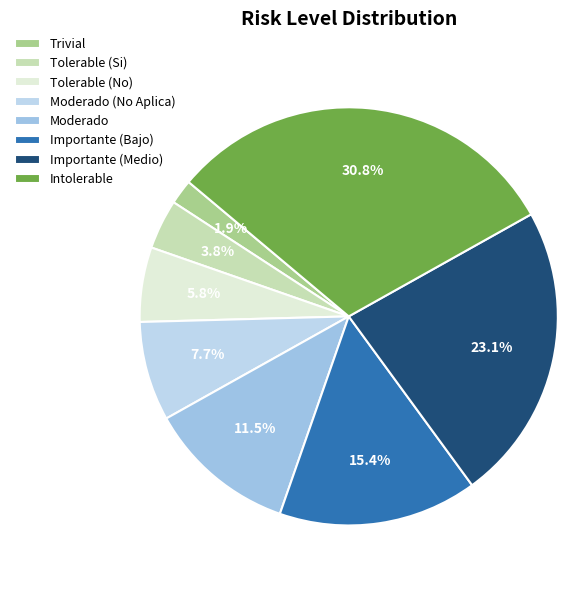

What percentage do Moderado (No Aplica) and Importante (Bajo) together represent?

23.1%